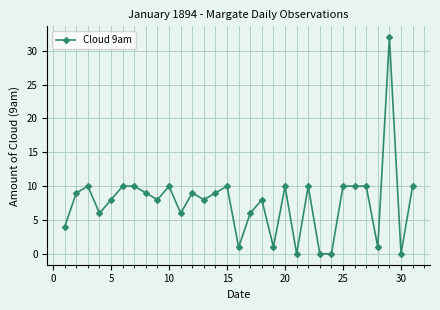

What is the greatest value displayed?

32